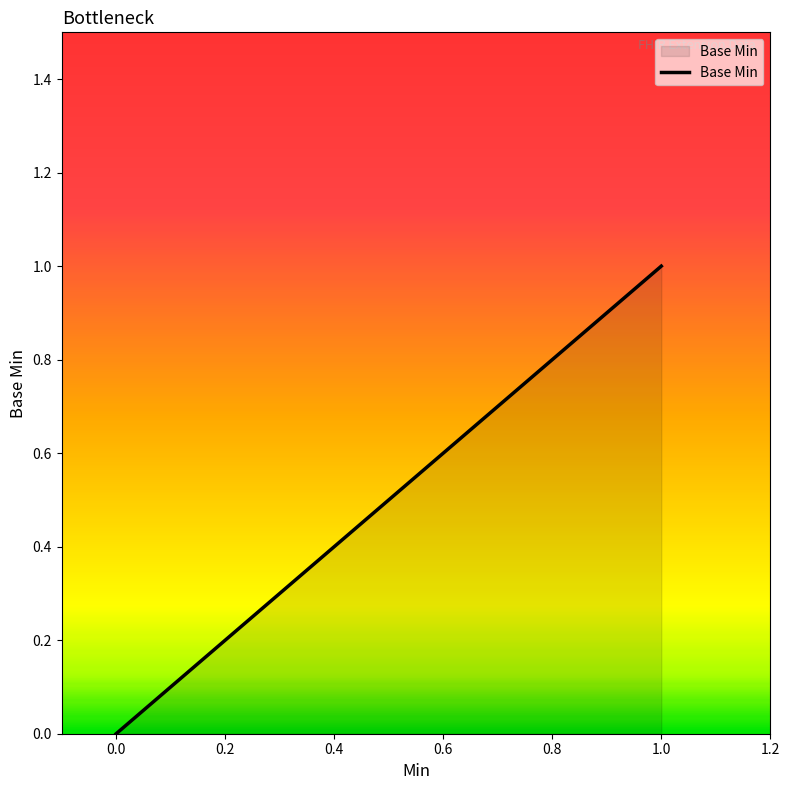

Which has a higher value, 1 or 0?

1